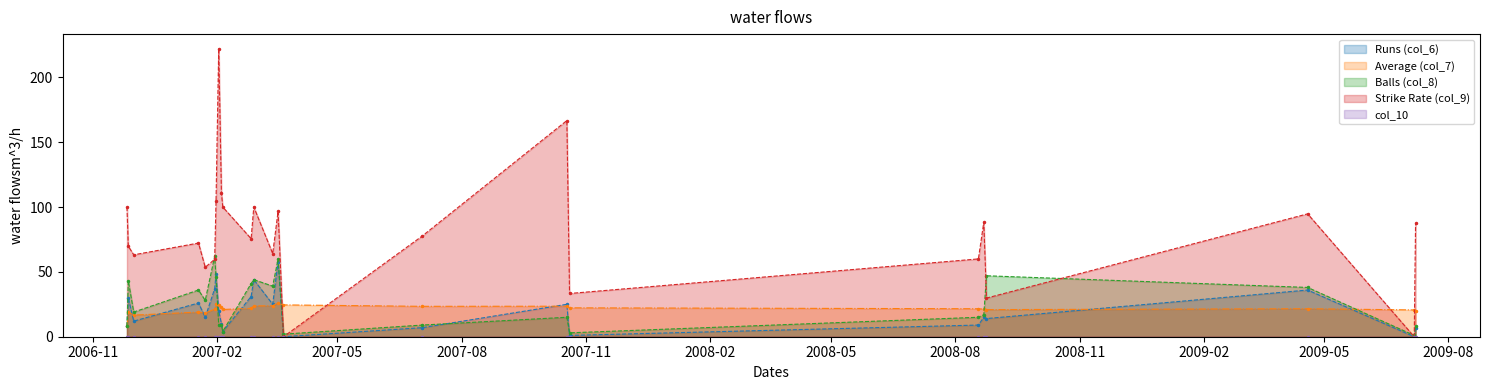

How many lines are shown in the chart?

5